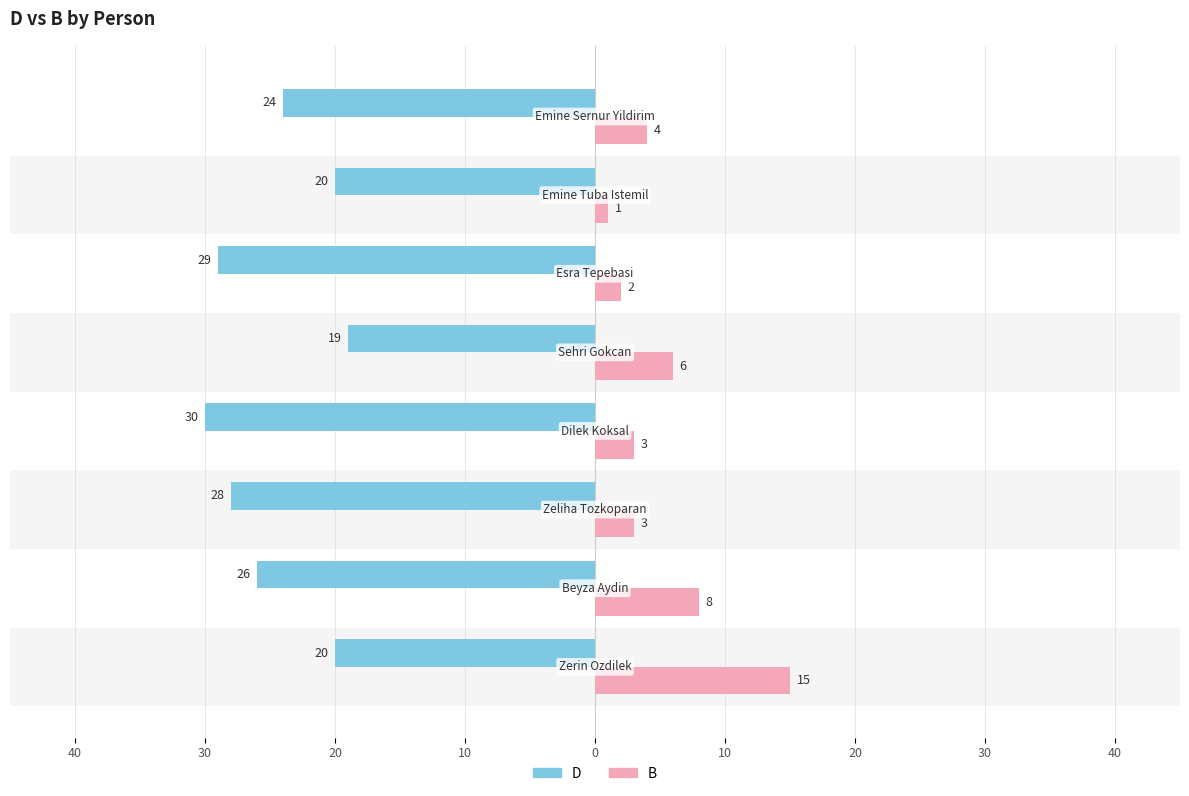

What is the difference between the highest and lowest values at 30?

34